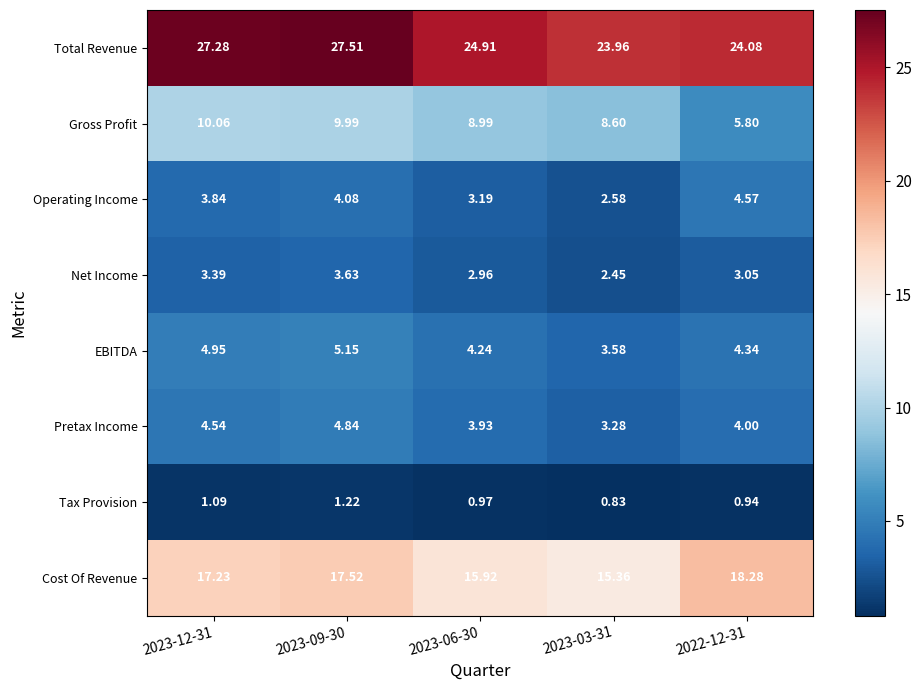

Rank the series at 2023-09-30 from lowest to highest value.

Tax Provision, Net Income, Operating Income, Pretax Income, EBITDA, Gross Profit, Cost Of Revenue, Total Revenue